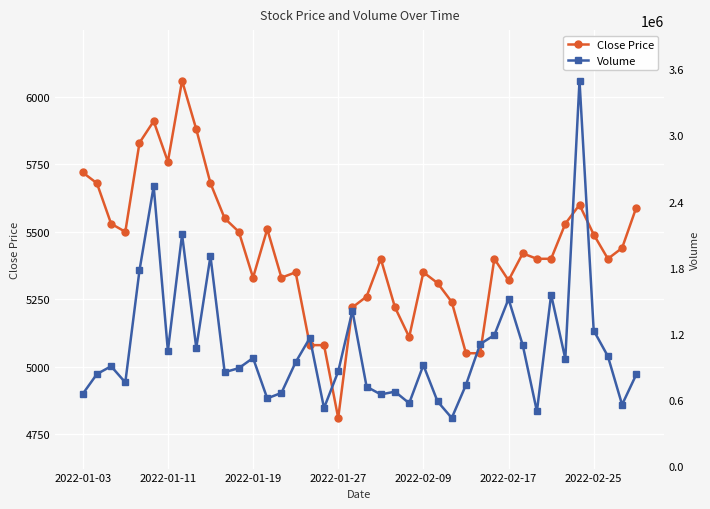

How many values in the Close Price series are below 5400?

16